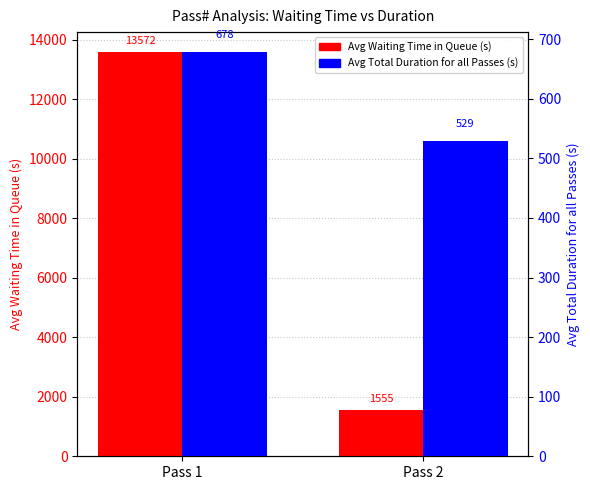

Rank the series at Pass 1 from lowest to highest value.

Avg Total Duration (s), Avg Waiting Time (s)